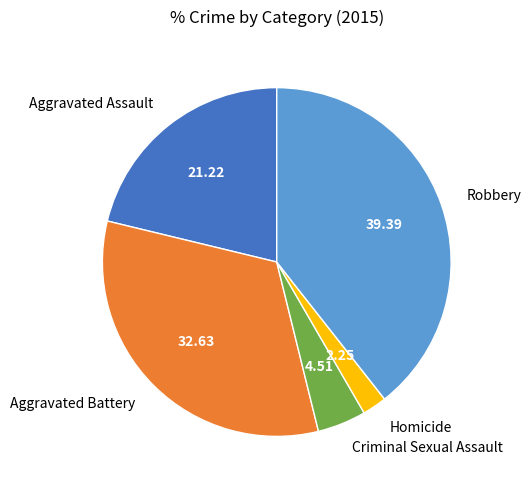

Approximately how many times larger is the value at Homicide compared to Criminal Sexual Assault?

0.5